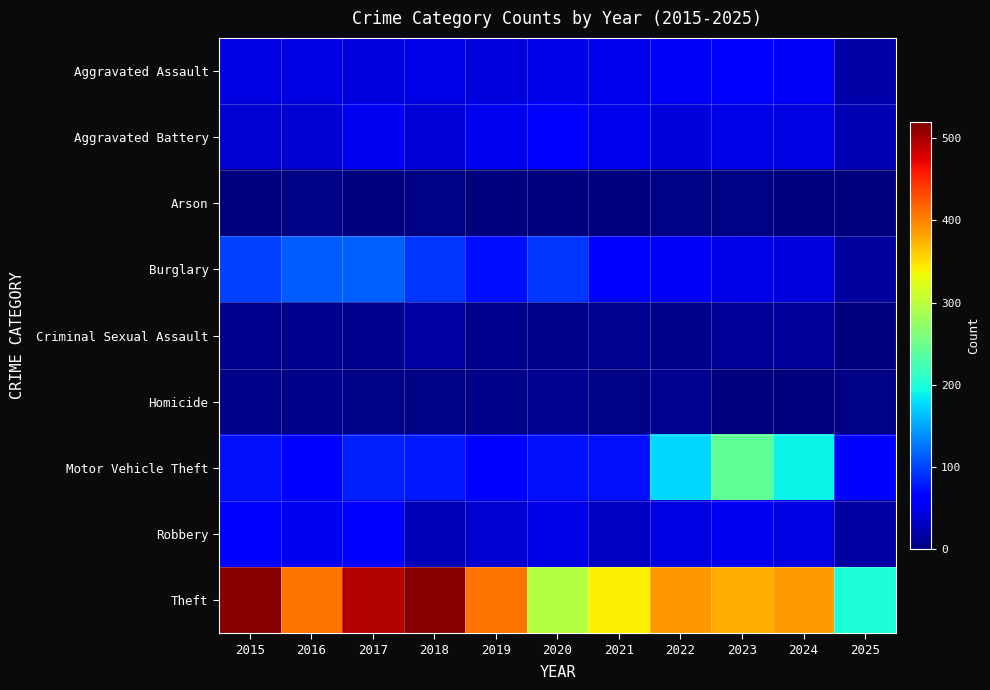

How many categories are shown in the chart?

11